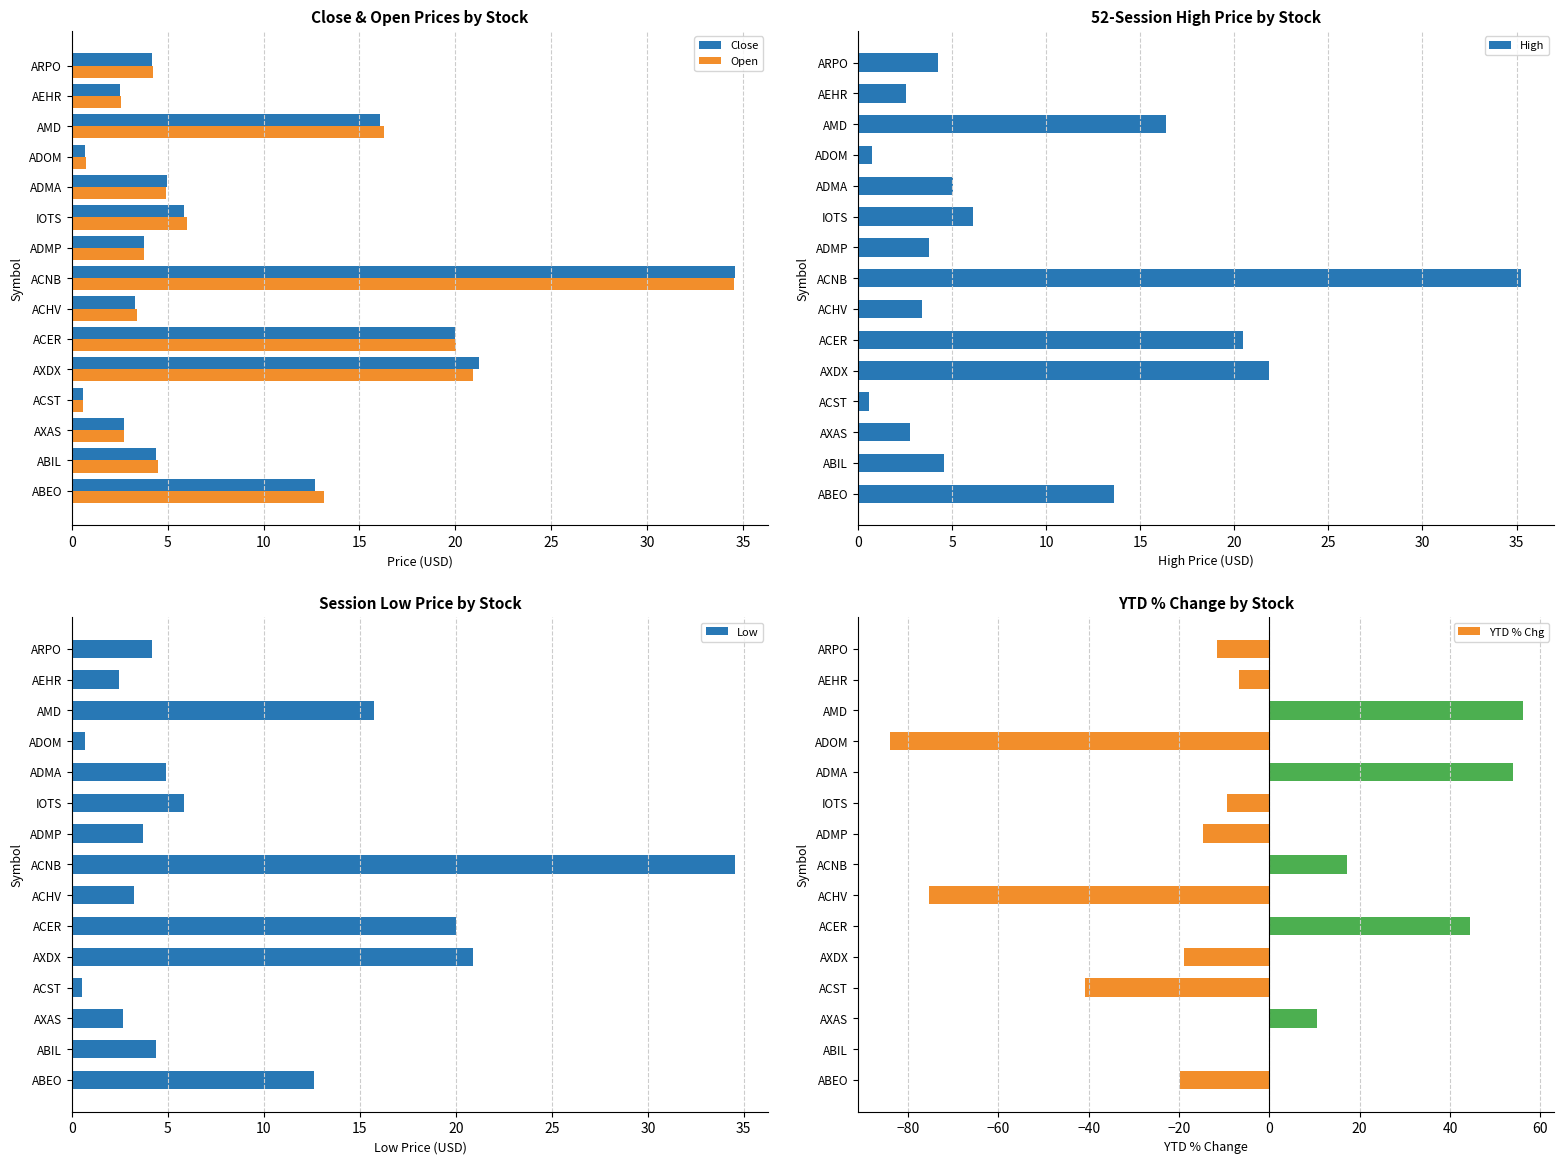

Reading left to right, what are all the values shown in this chart?

Close: 12.7	4.4	2.7	0.6	21.2	20.0	3.3	34.6	3.8	5.8	4.9	0.7	16.1	2.5	4.2
Open: 13.2	4.5	2.7	0.6	20.9	20.1	3.4	34.5	3.8	6.0	4.9	0.7	16.3	2.5	4.2
High: 13.6	4.6	2.7	0.6	21.9	20.5	3.4	35.2	3.8	6.1	5.0	0.8	16.4	2.6	4.2
Low: 12.6	4.4	2.6	0.6	20.9	20.0	3.3	34.5	3.7	5.8	4.9	0.7	15.7	2.4	4.2
YTD % Chg: -19.9	0.1	10.6	-40.7	-19.0	44.4	-75.4	17.1	-14.8	-9.3	53.9	-84.1	56.1	-6.6	-11.6